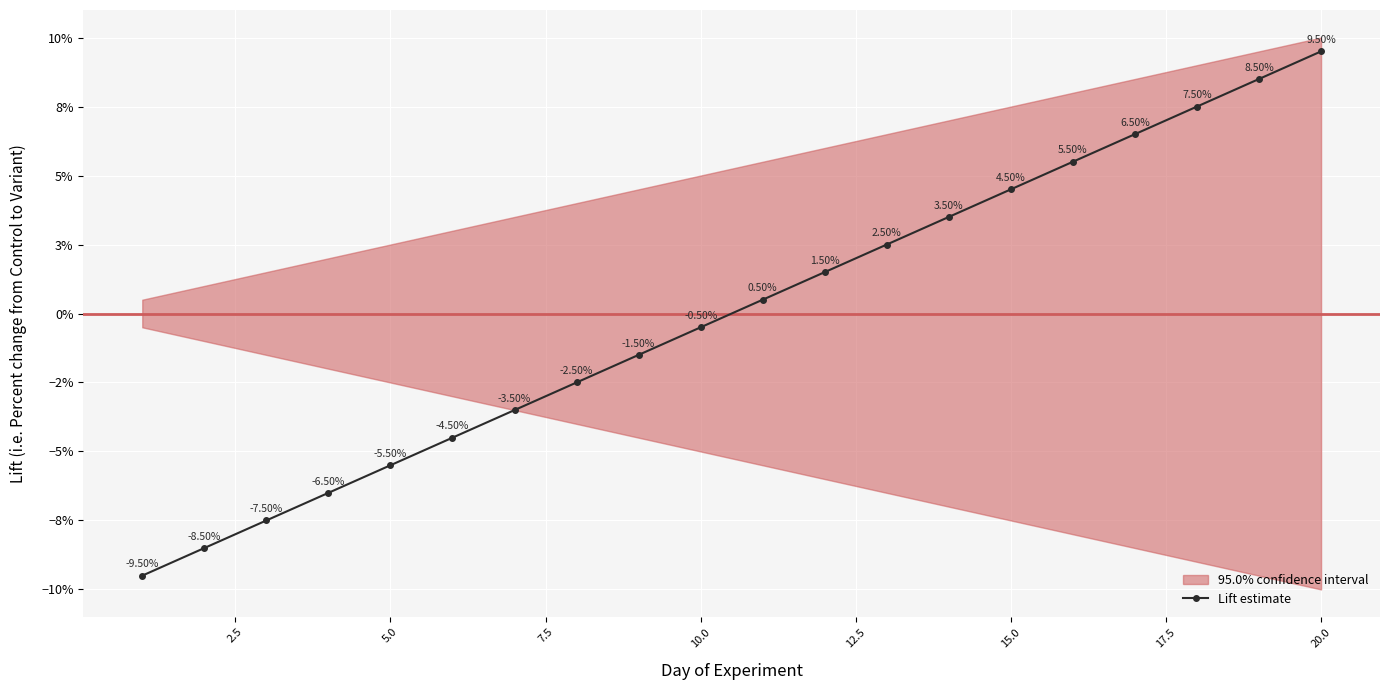

What is the greatest value displayed?

0.1